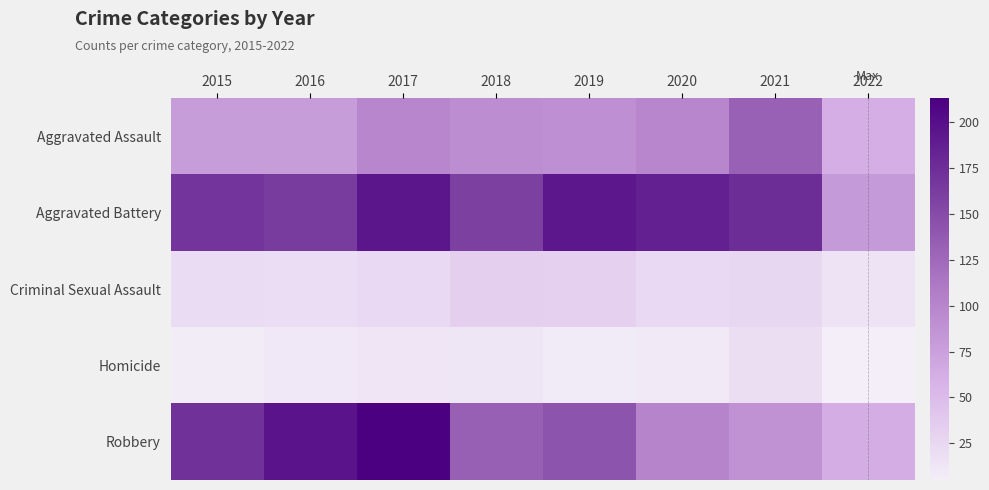

Which series has the largest total across all categories?

Aggravated Battery